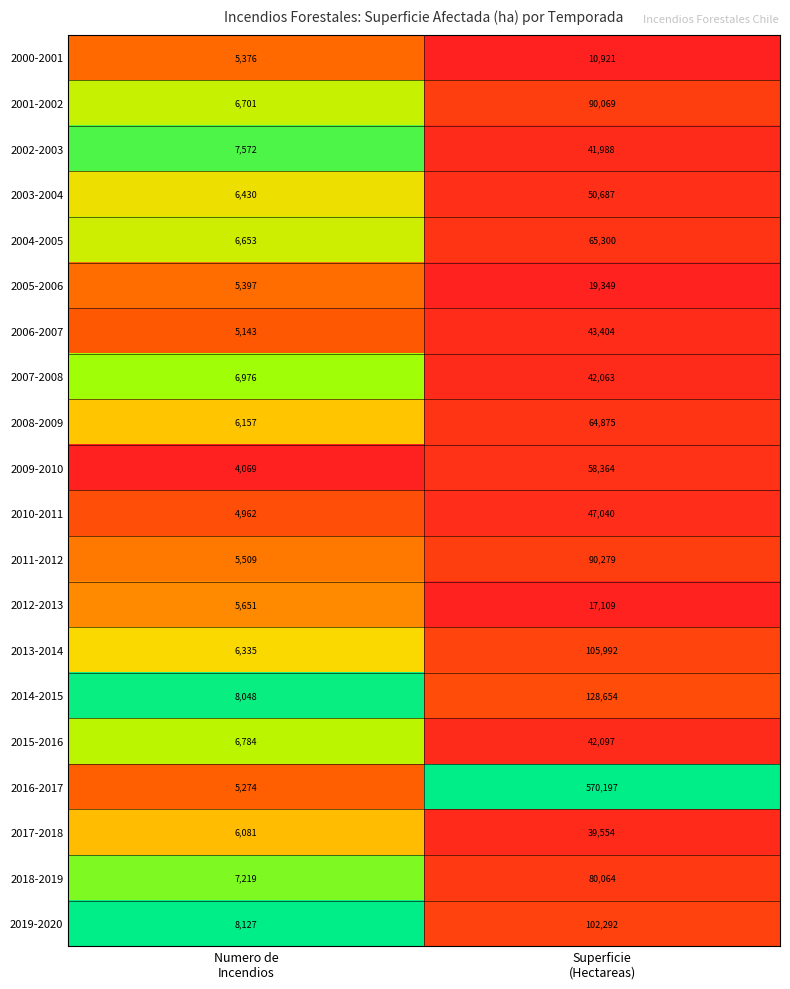

Which series has the largest total across all categories?

2016-2017